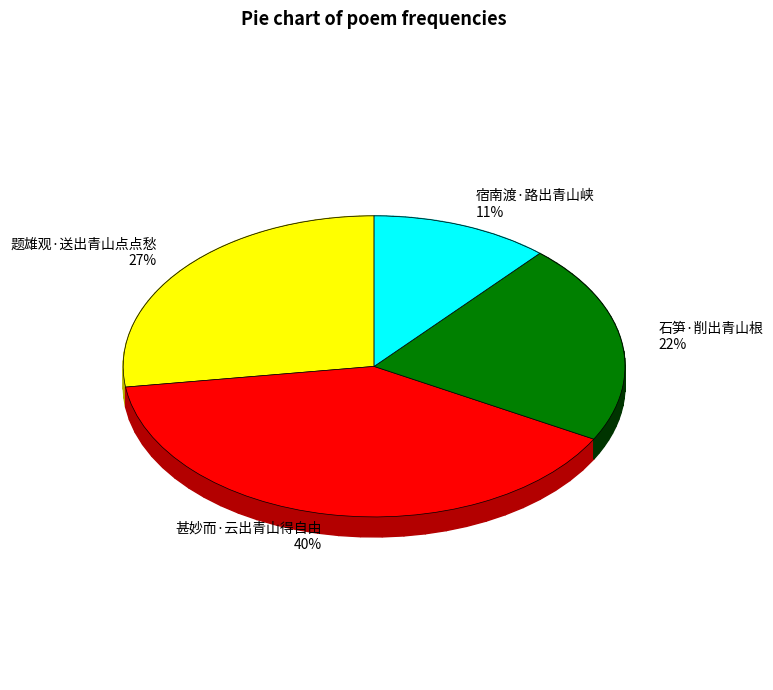

Rank the categories by value from lowest to highest.

宿南渡·路出青山峡, 石笋·削出青山根, 题雄观·送出青山点点愁, 甚妙而·云出青山得自由